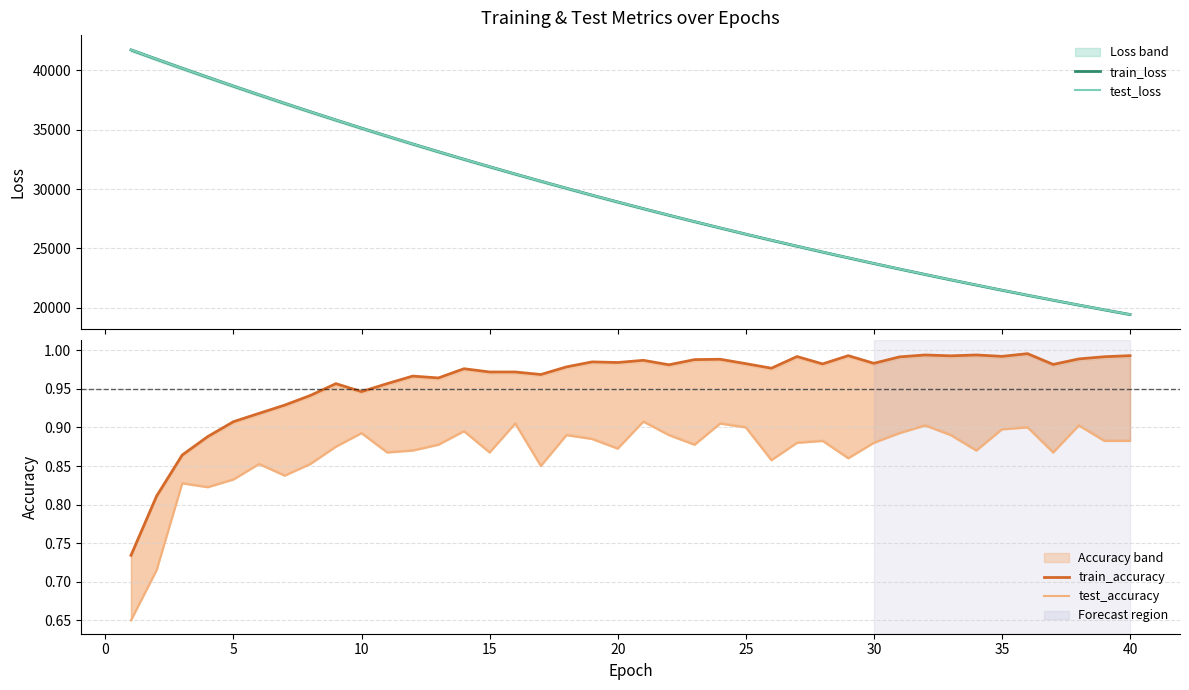

True or false: train_loss and train_accuracy intersect in this chart.

False